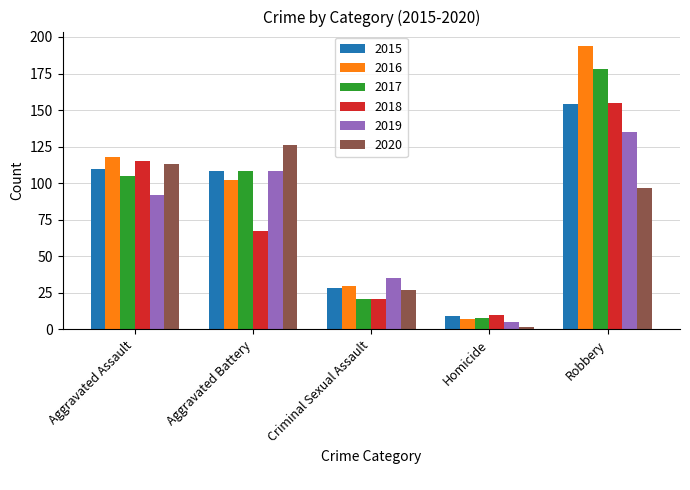

Is it true that 2018 equals 35 at Criminal Sexual Assault?

False